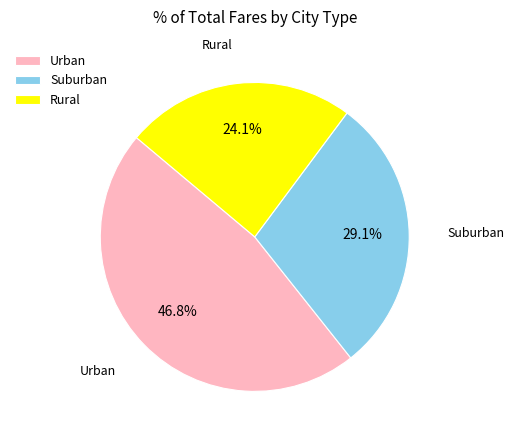

What is the ratio of the value at Urban to the value at Suburban?

1.6